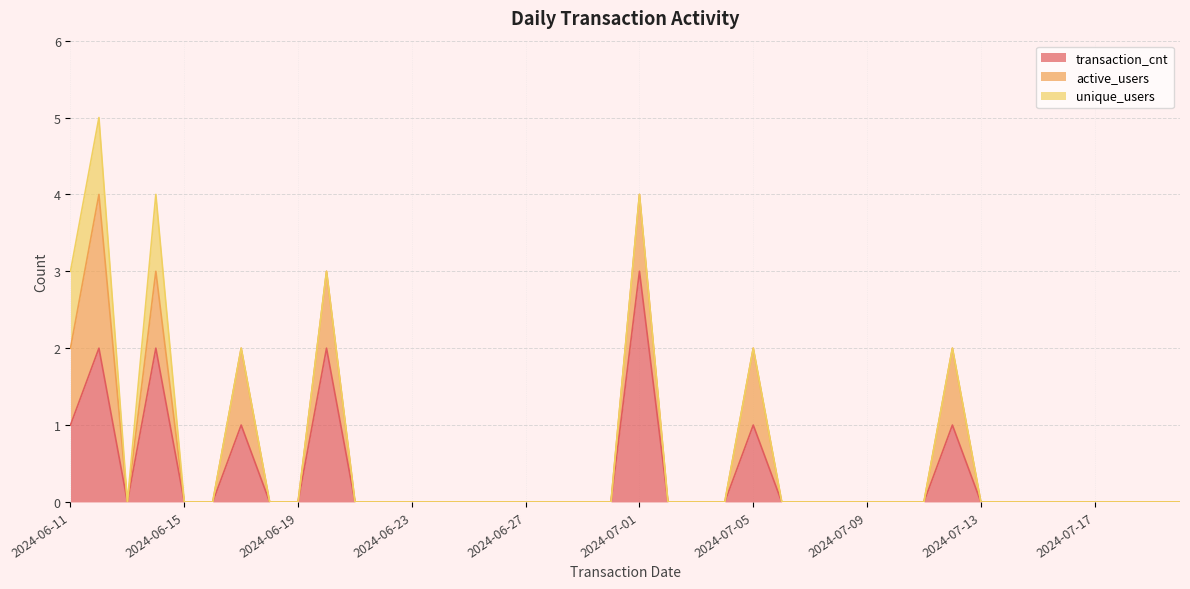

True or false: active_users and unique_users intersect in this chart.

False